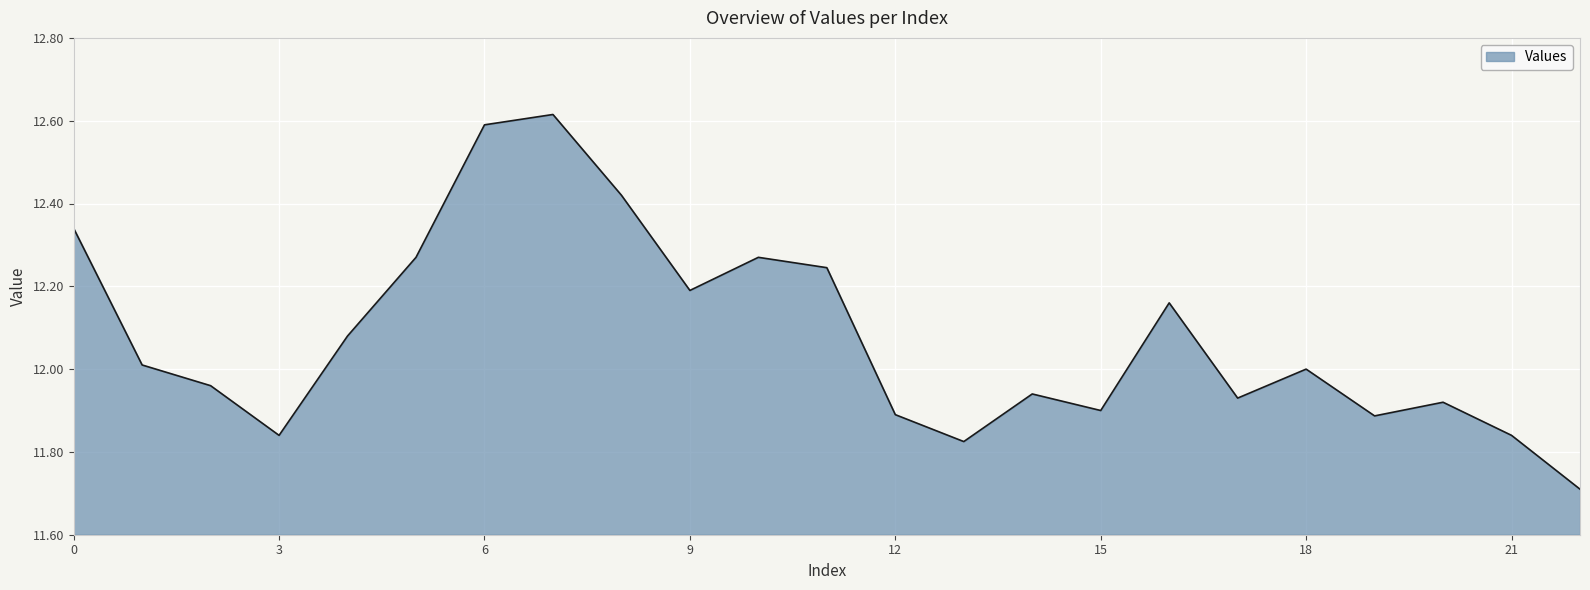

What is the difference between the maximum and minimum values?

0.9